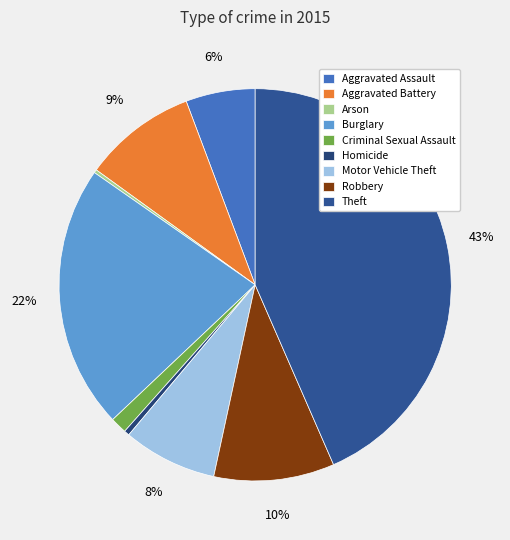

Is it true that Criminal Sexual Assault is 7% of the pie?

False